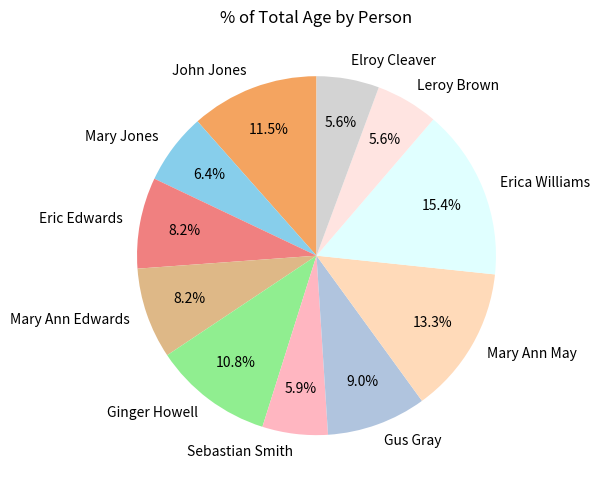

How many segments does this pie chart have?

11